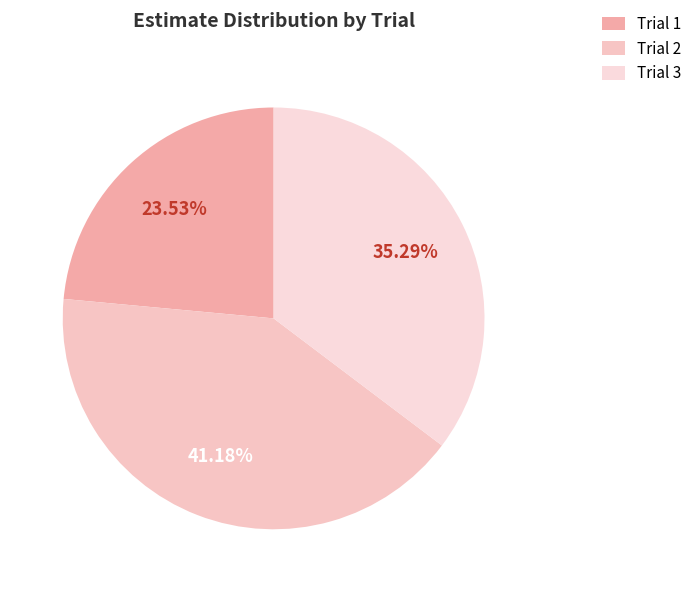

To the nearest percent, what percentage of the pie is Trial 3?

35%